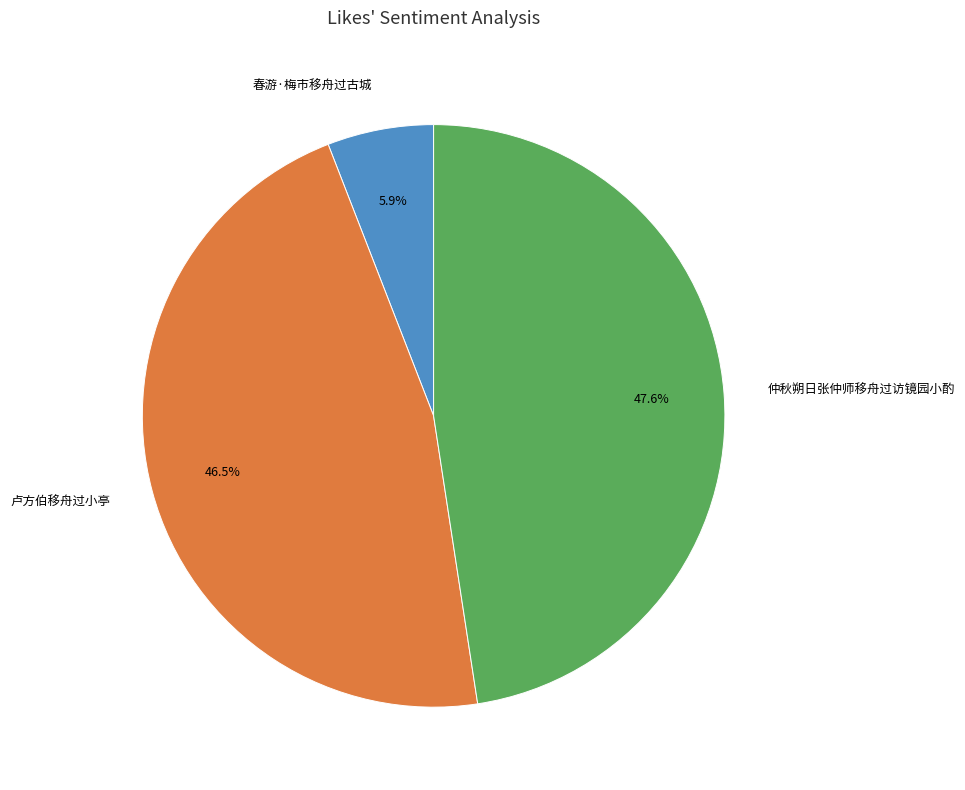

What is the total percentage of 春游·梅市移舟过古城 and 仲秋朔日张仲师移舟过访镜园小酌?

53.5%